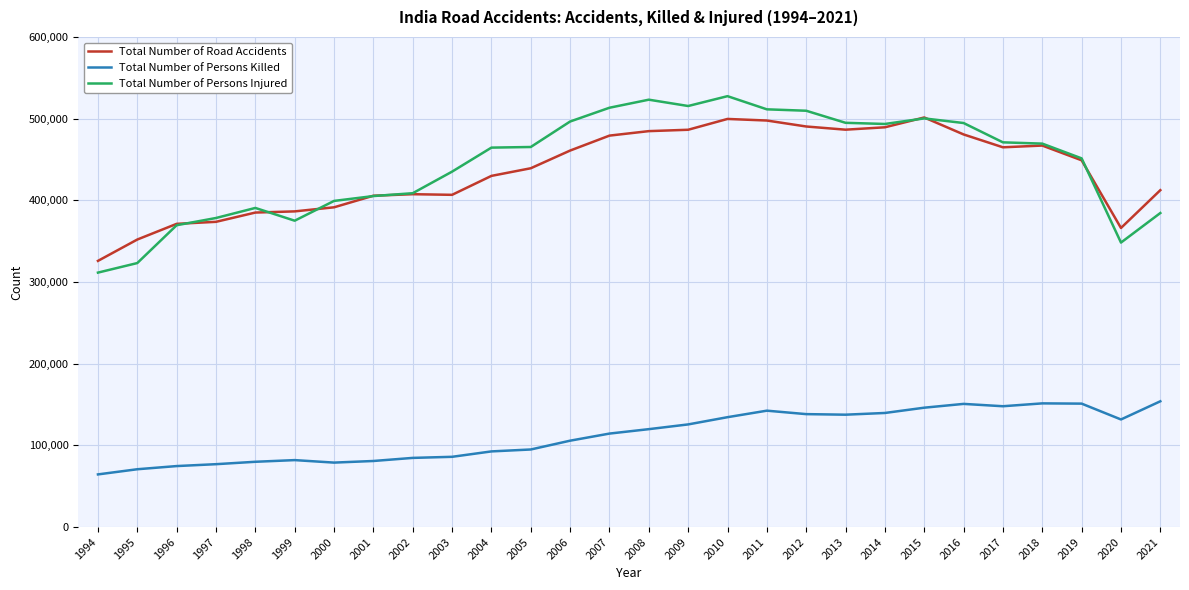

What is the difference between the highest and lowest values at 2013?

357321